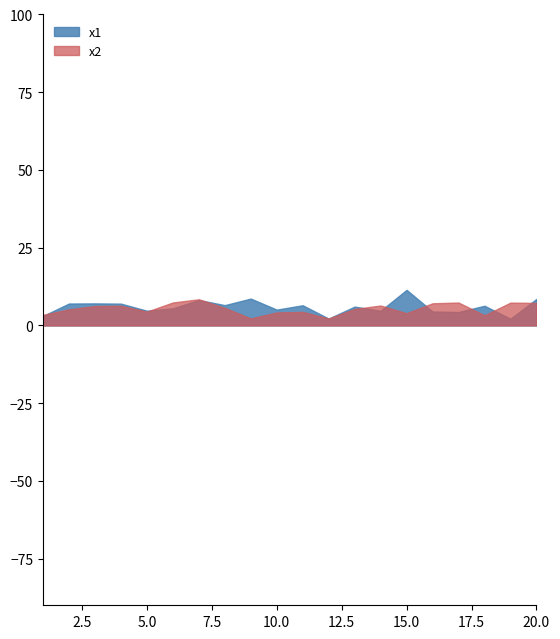

The x2 series shows 3.9 at 15.0. True or false?

True